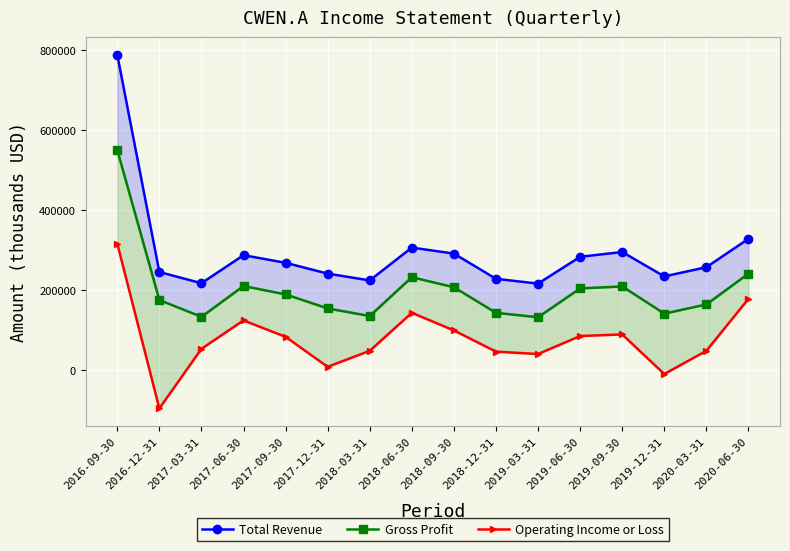

What is the difference between the Gross Profit values at 2017-12-31 and 2018-12-31?

11000